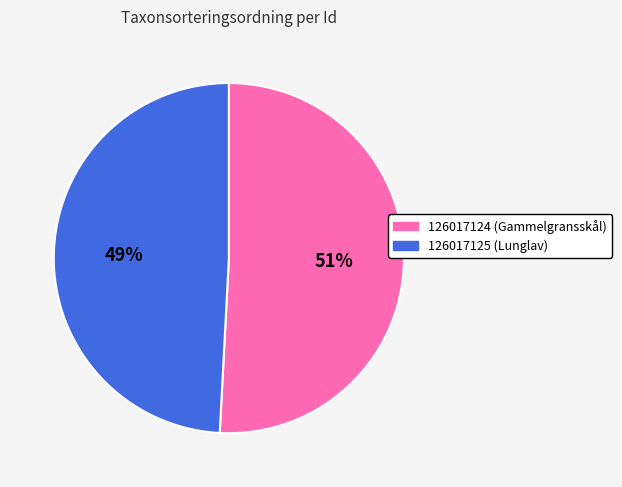

Is it true that 126017125 (Lunglav) is 49% of the pie?

True